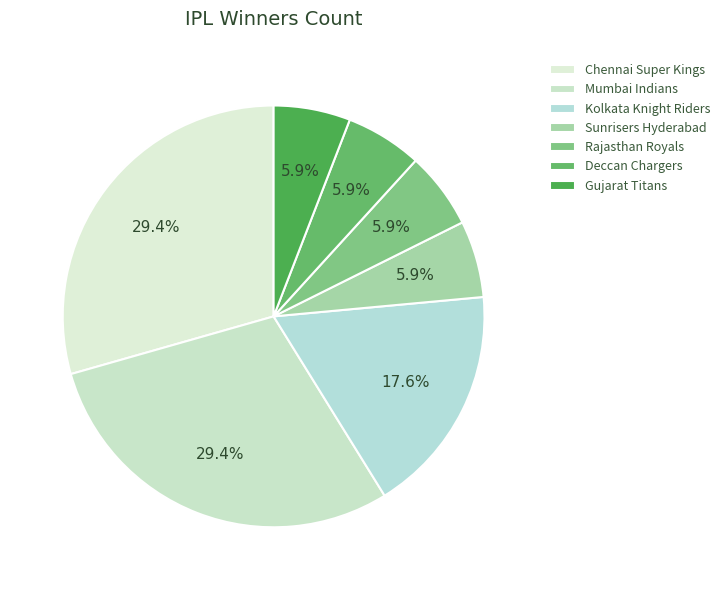

What percentage is the Chennai Super Kings slice, to the nearest percent?

29%